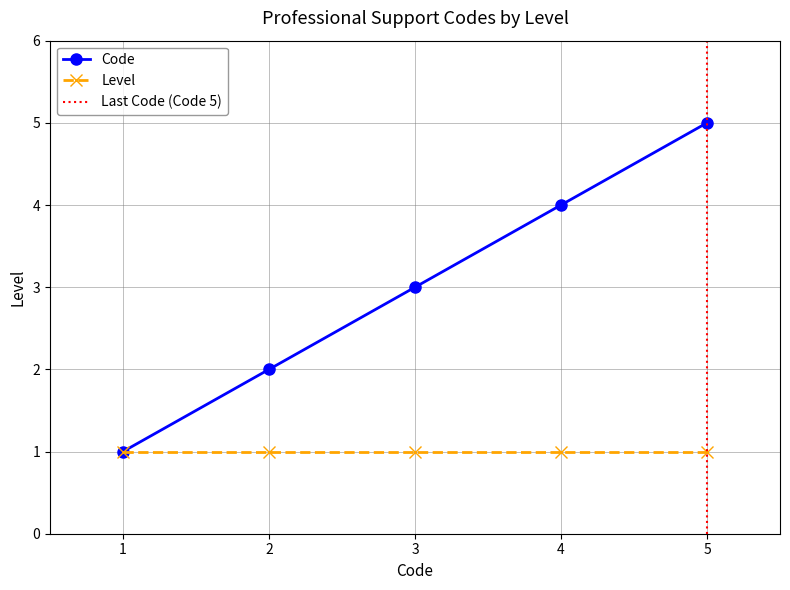

True or false: Code has a value of 2 at 2.

True